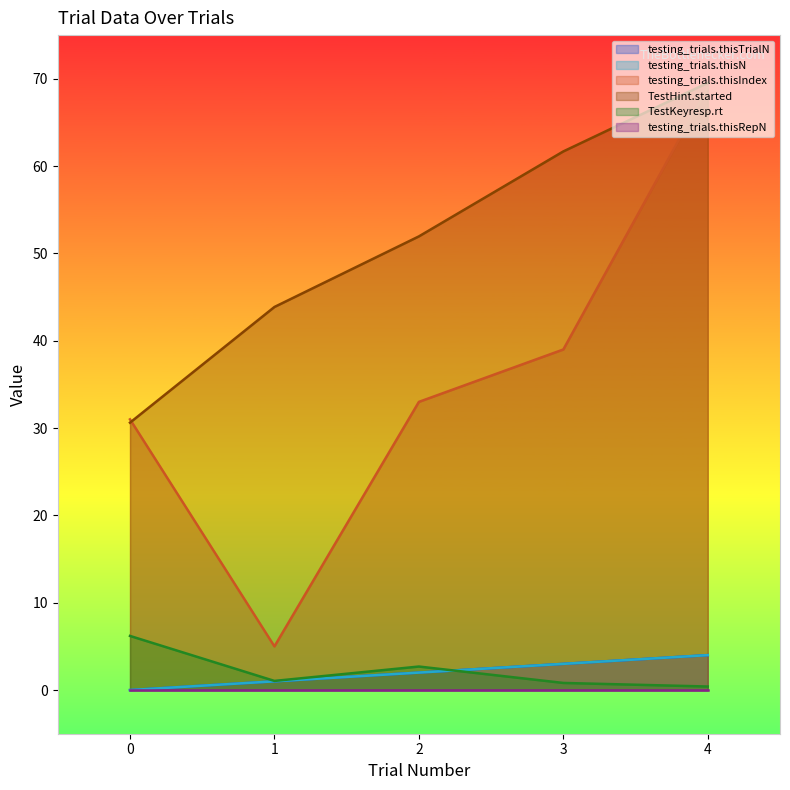

Reading left to right, what are all the values shown in this chart?

testing_trials.thisTrialN: 0.0	1.0	2.0	3.0	4.0
testing_trials.thisN: 0.0	1.0	2.0	3.0	4.0
testing_trials.thisIndex: 31.0	5.0	33.0	39.0	69.0
TestHint.started: 30.6	43.9	52.0	61.7	69.5
TestKeyresp.rt: 6.2	1.0	2.7	0.8	0.4